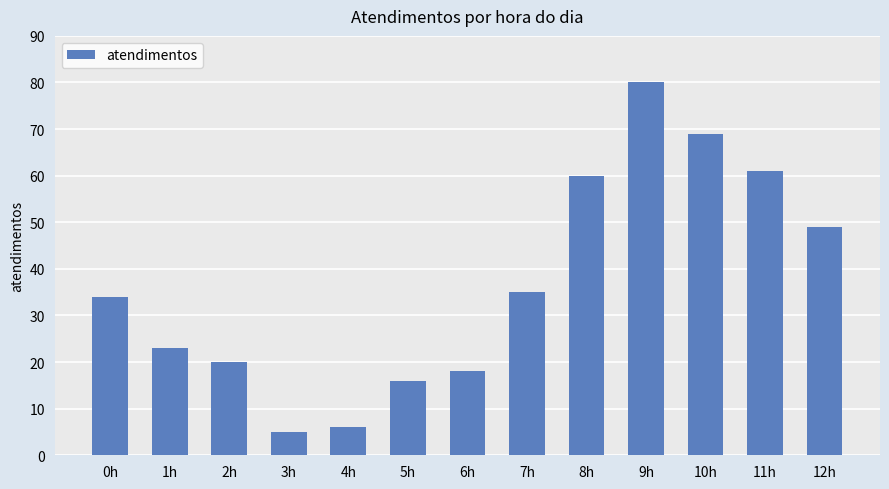

How many bars are there in total?

13